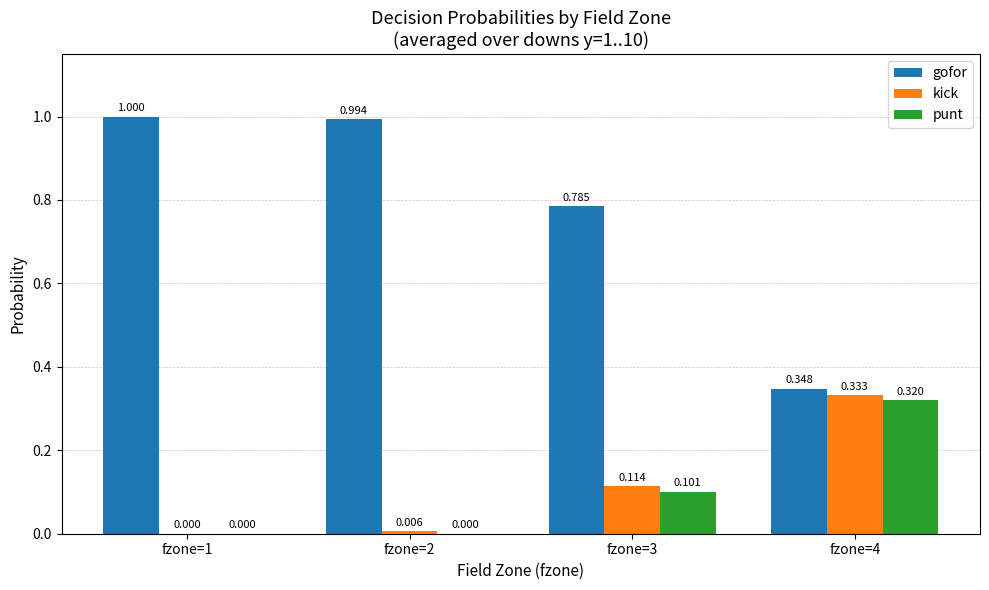

Is the value of punt at fzone=2 greater than the value of kick at fzone=3?

No